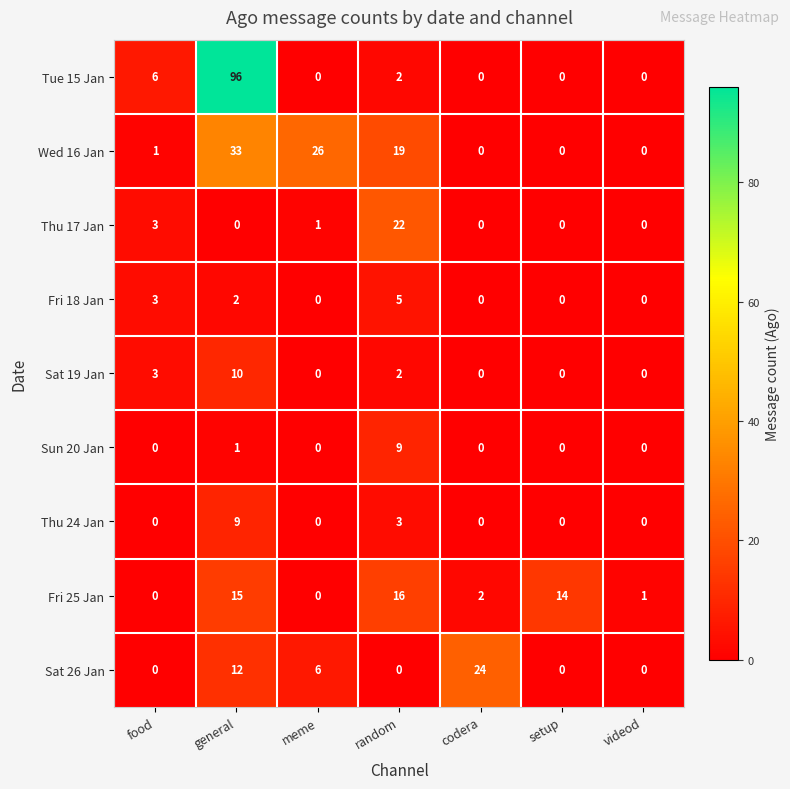

Is it true that Thu 24 Jan equals 0 at meme?

True